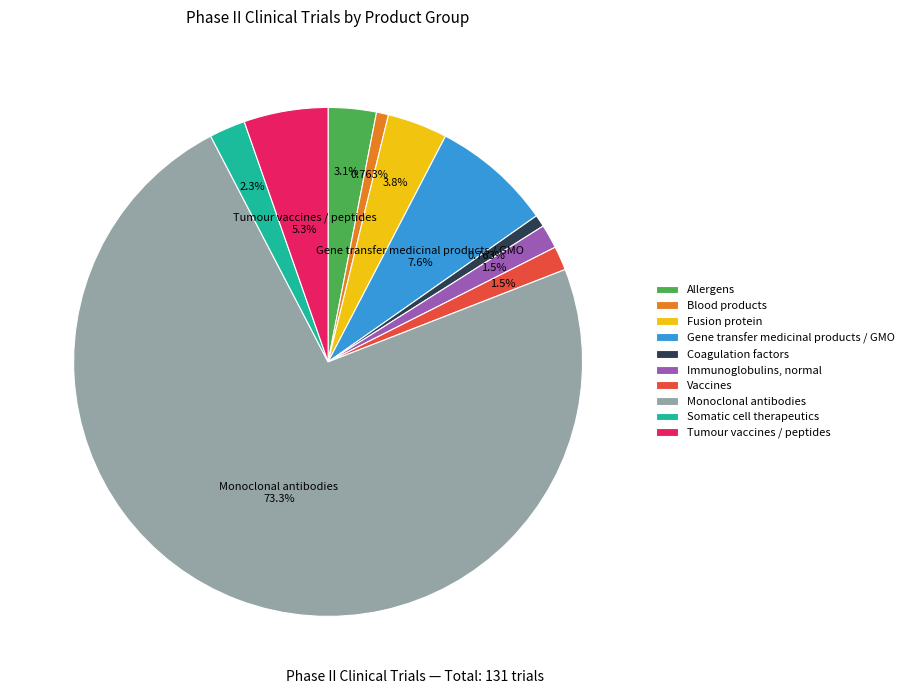

True or false: Blood products accounts for 8% of the total.

False